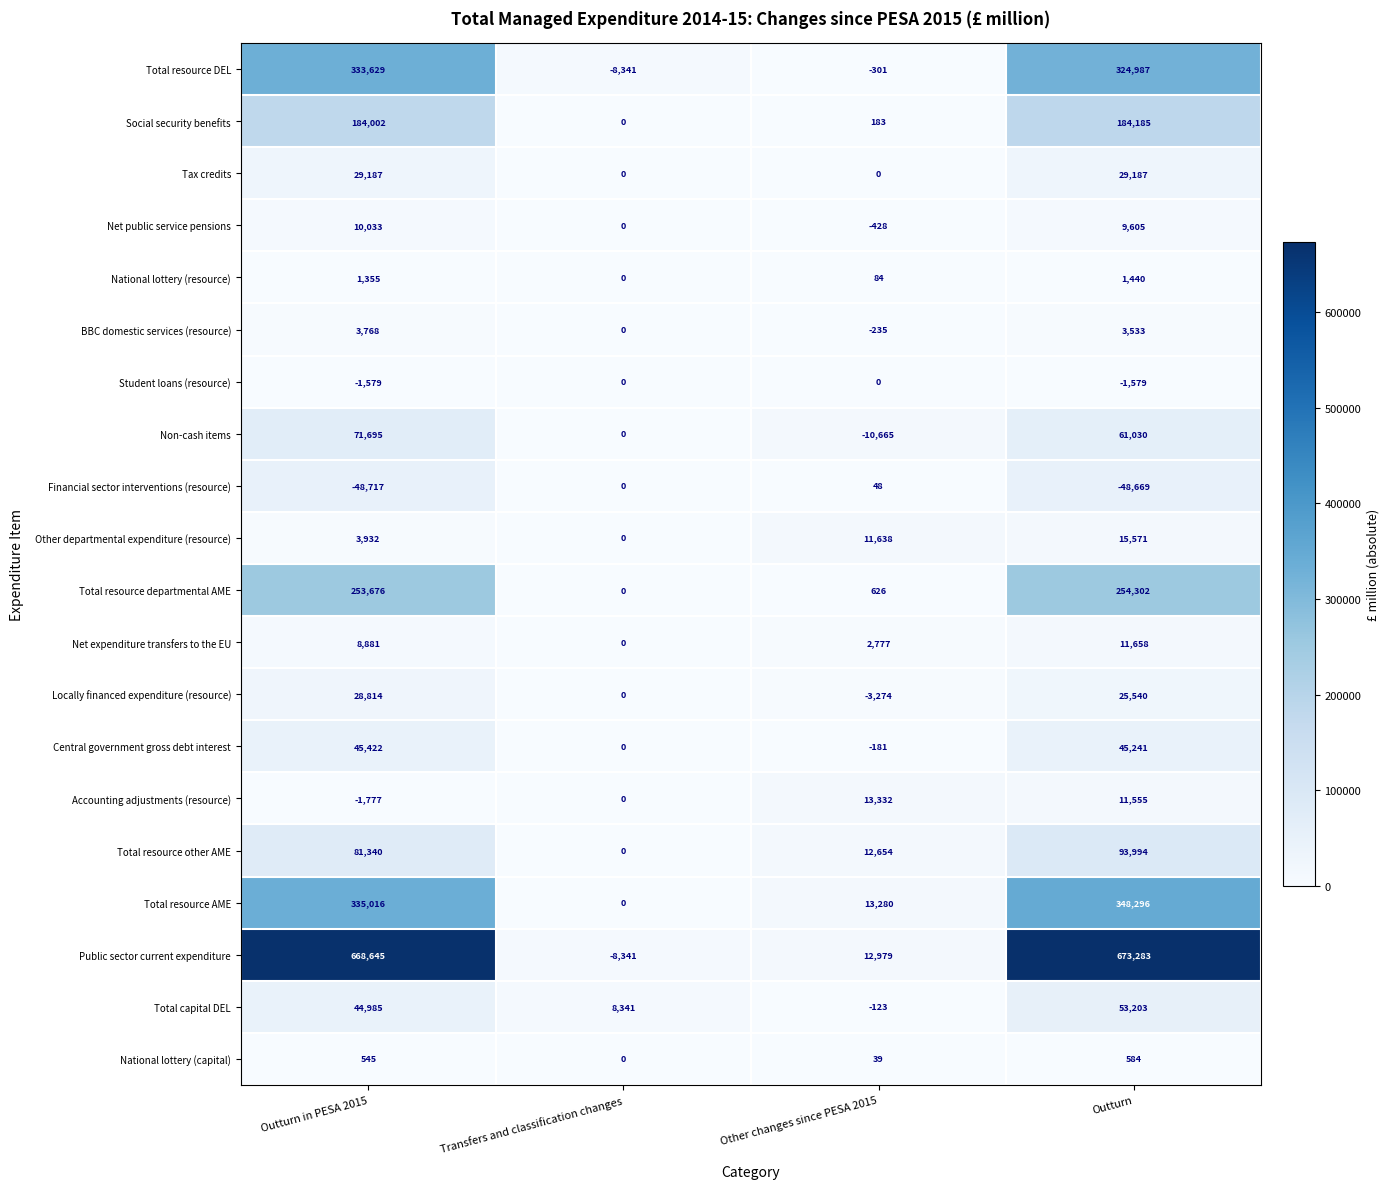

At Outturn in PESA 2015, list the series in order from smallest to largest.

Financial sector interventions (resource), Accounting adjustments (resource), Student loans (resource), National lottery (capital), National lottery (resource), BBC domestic services (resource), Other departmental expenditure (resource), Net expenditure transfers to the EU, Net public service pensions, Locally financed expenditure (resource), Tax credits, Total capital DEL, Central government gross debt interest, Non-cash items, Total resource other AME, Social security benefits, Total resource departmental AME, Total resource DEL, Total resource AME, Public sector current expenditure